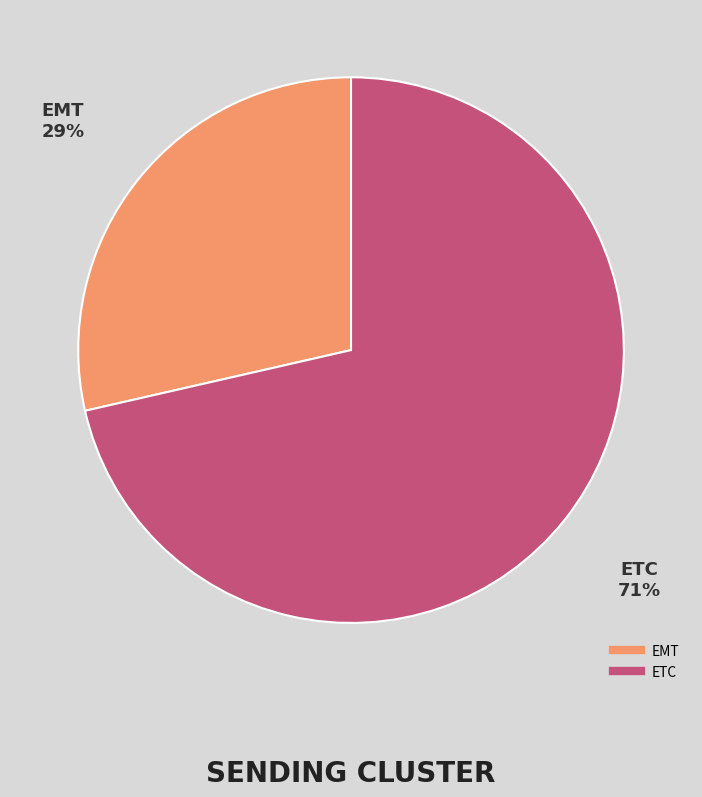

Combined, do ETC and EMT account for over 50%?

Yes